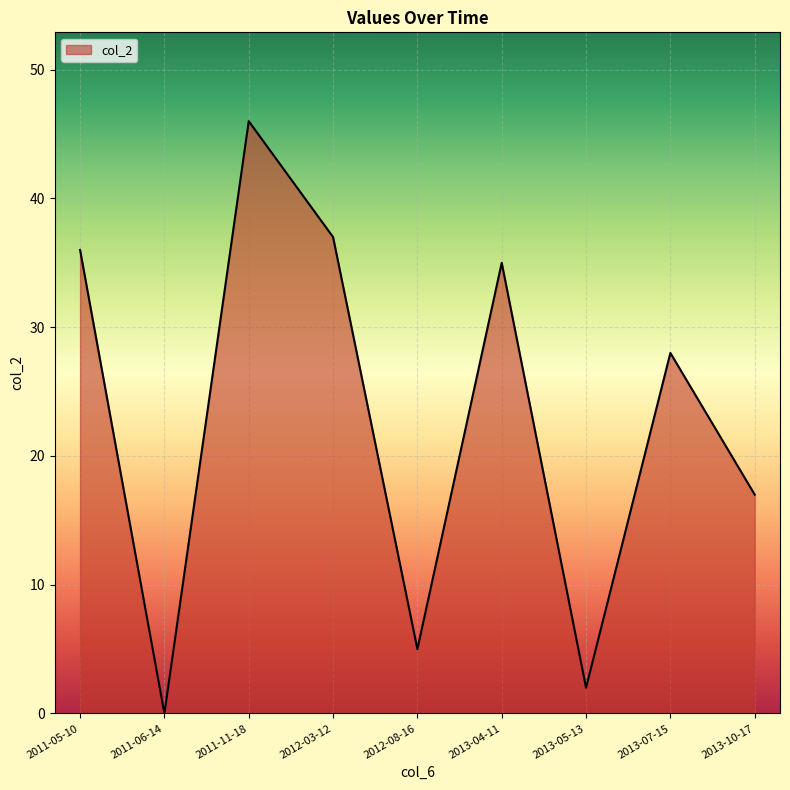

Reading left to right, what are all the values shown in this chart?

36	0	46	37	5	35	2	28	17